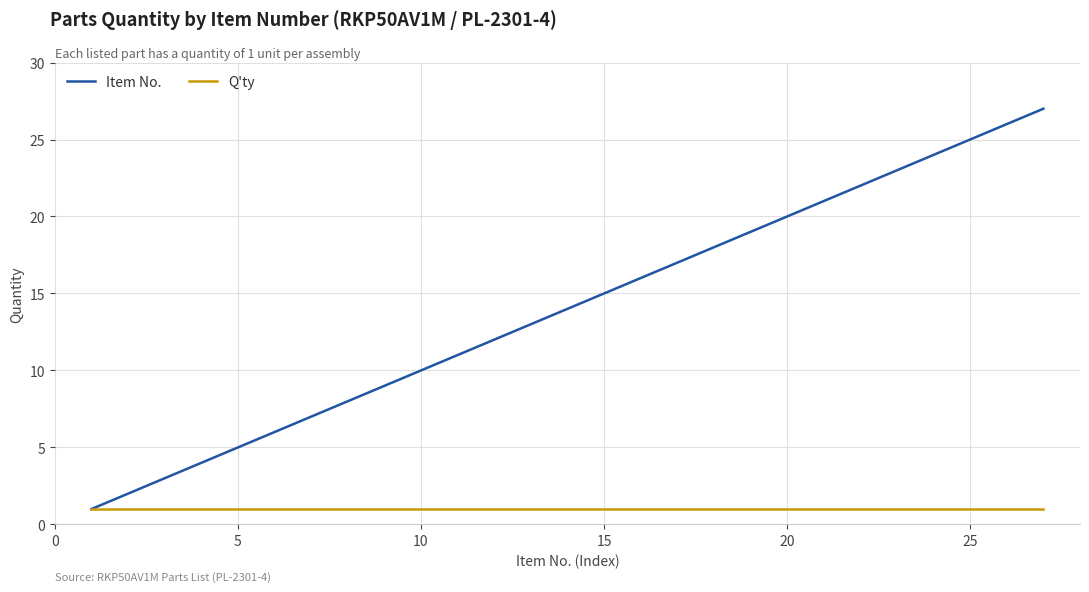

Reading left to right, what are all the values shown in this chart?

Item No.: 1	2	3	4	5	6	7	8	9	10	11	12	13	14	15	16	17	18	19	20	21	22	23	24	25	26	27
Q'ty: 1	1	1	1	1	1	1	1	1	1	1	1	1	1	1	1	1	1	1	1	1	1	1	1	1	1	1